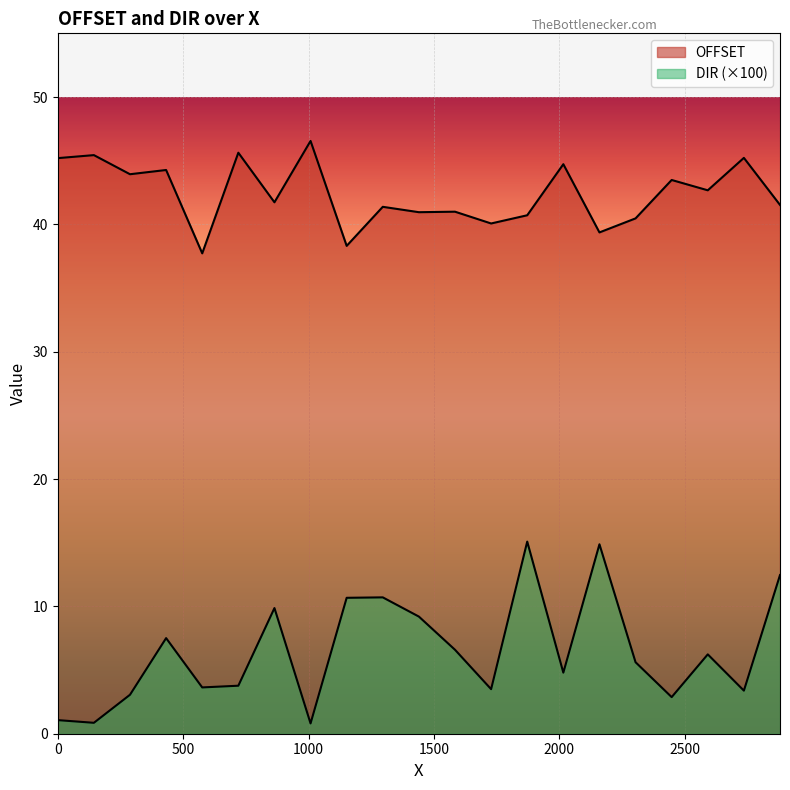

Is the value of DIR at 144 greater than the value of OFFSET at 144?

No